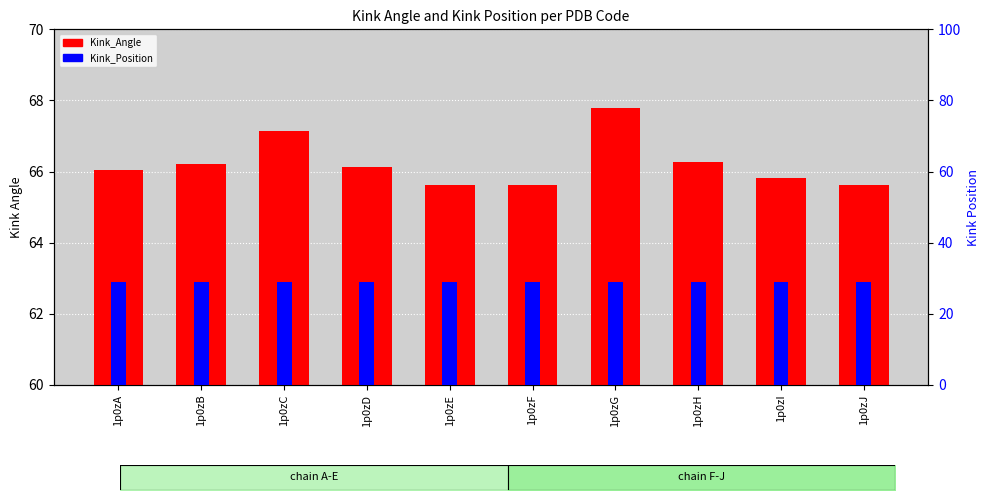

At which label does Kink_Position reach its minimum?

1p0zA